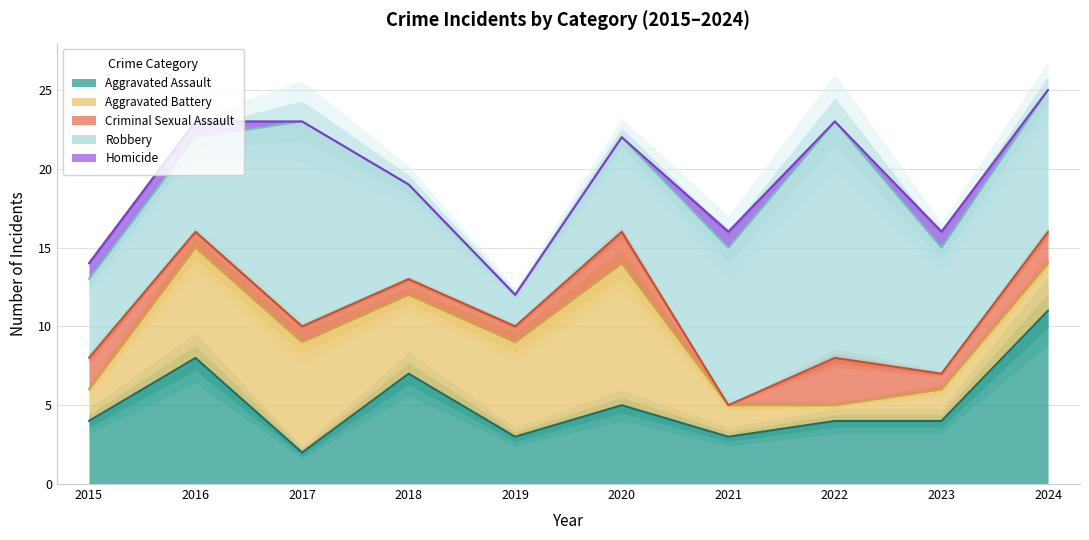

The value of Aggravated Assault at 2018 is 7. True or false?

True